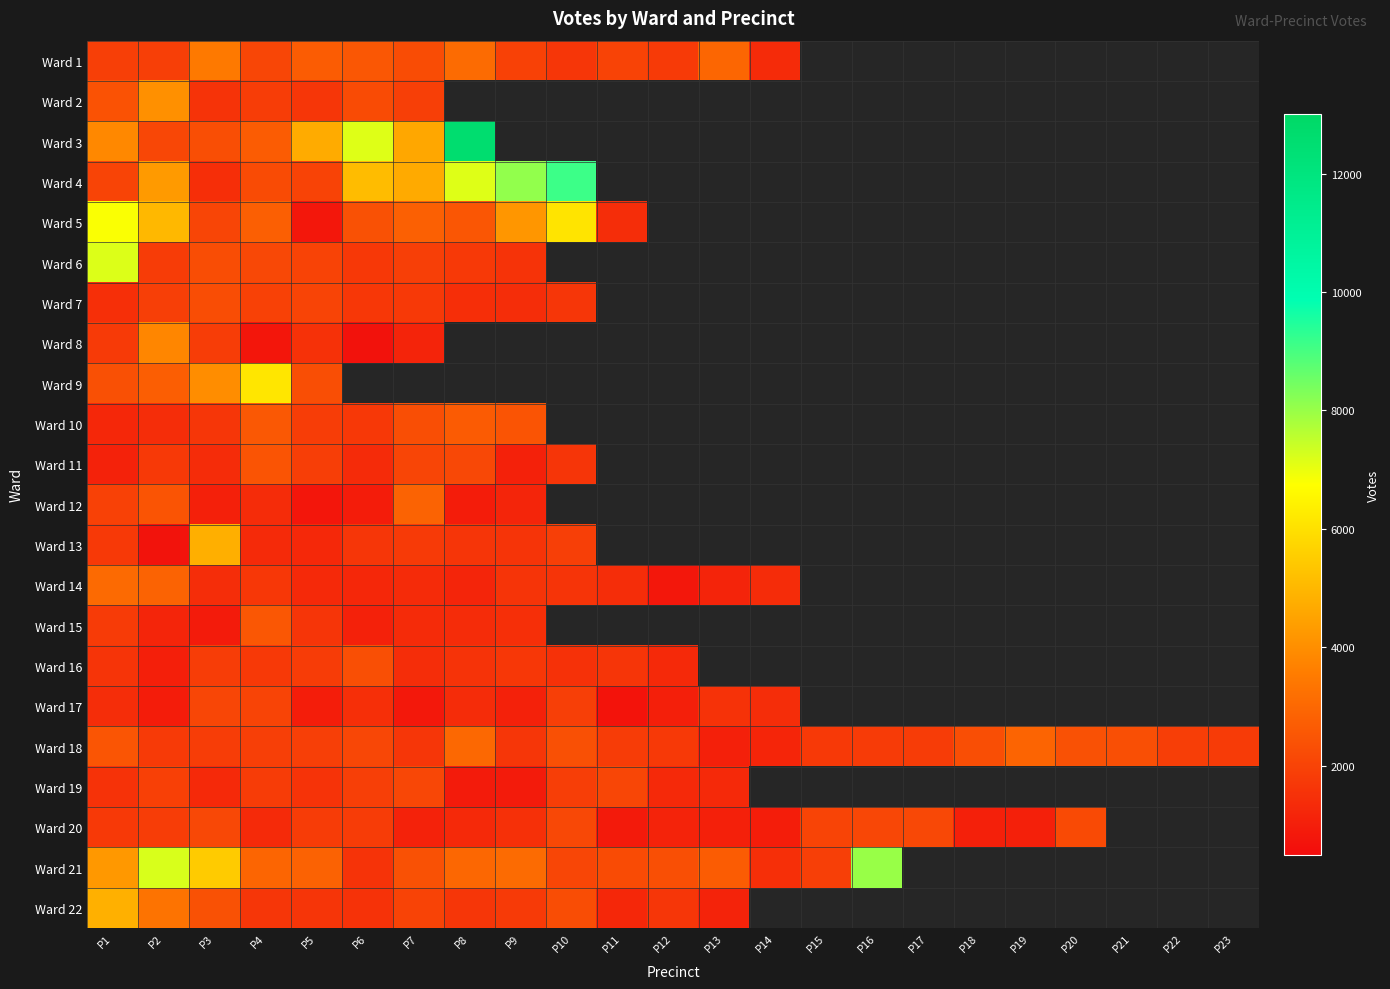

Which series changed the most between P16 and P21?

Ward 18